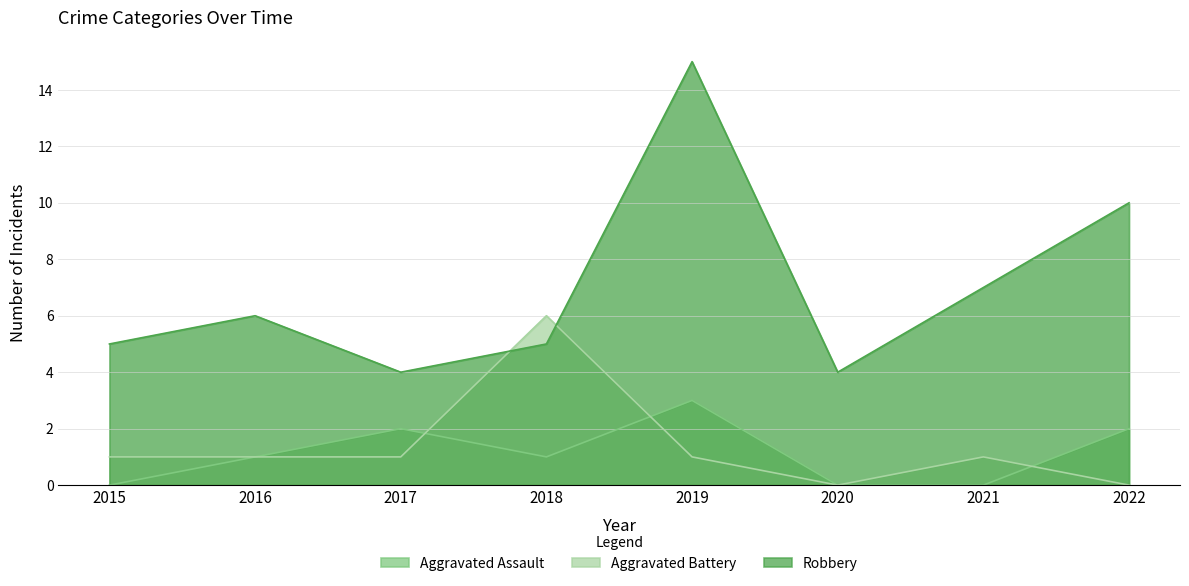

Where is the first local maximum for Aggravated Assault?

2017